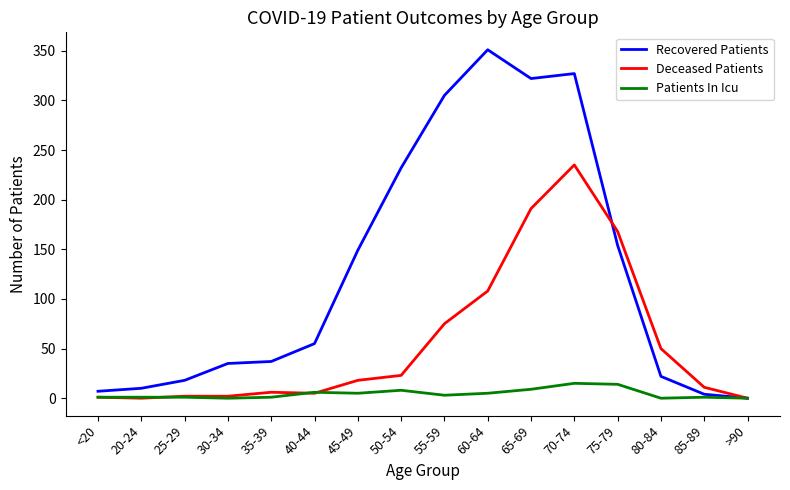

Which series changed the most between <20 and 70-74?

Recovered Patients